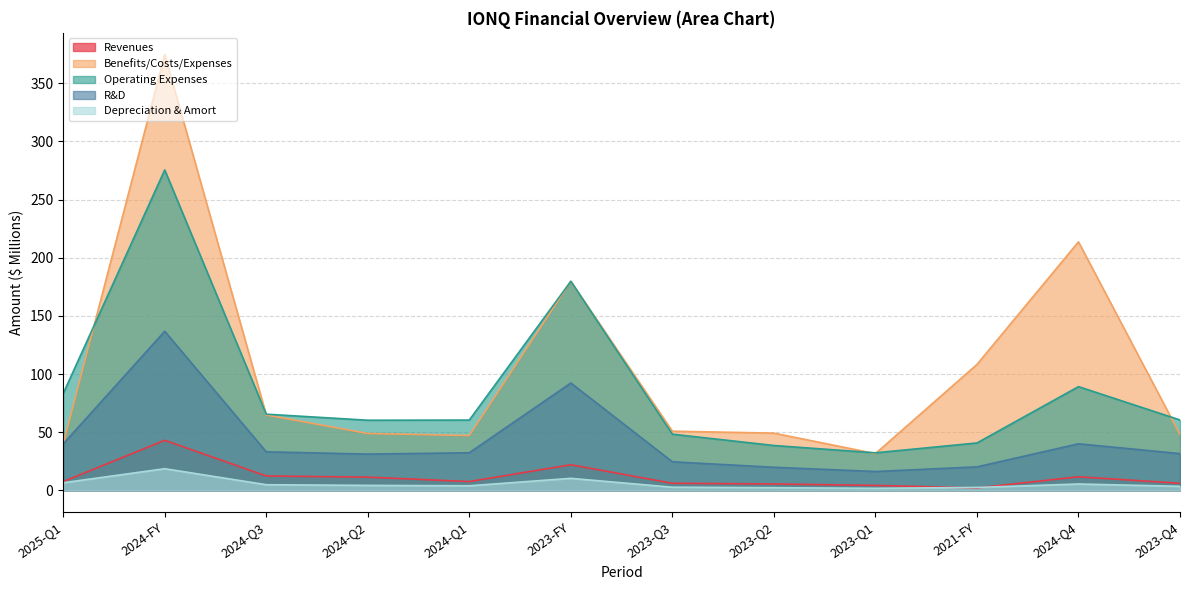

What is the value of the Depreciation & Amort point at the 6th from the left?

10.4